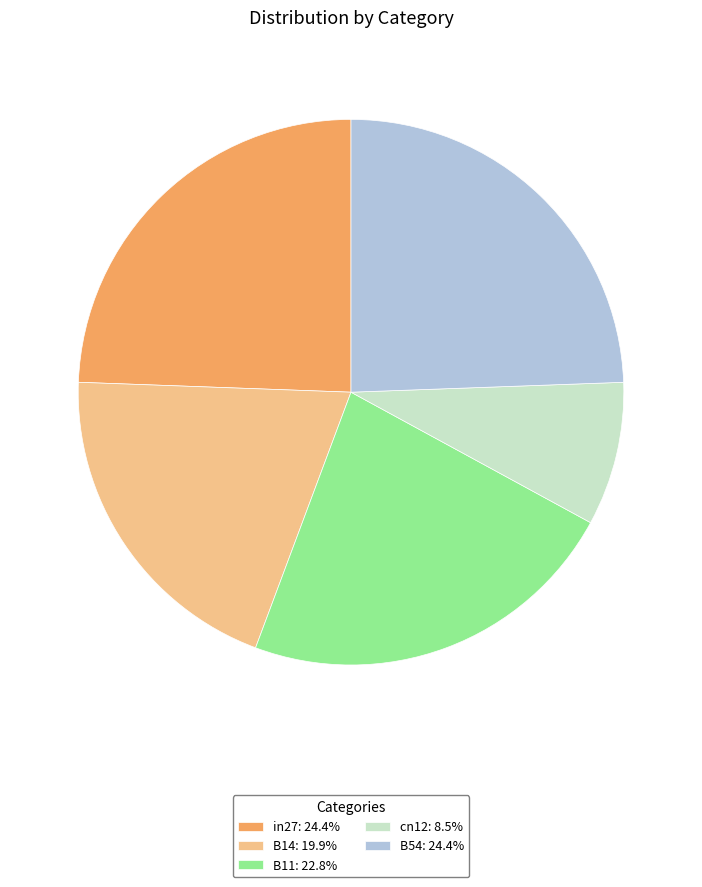

True or false: cn12 accounts for 23% of the total.

False